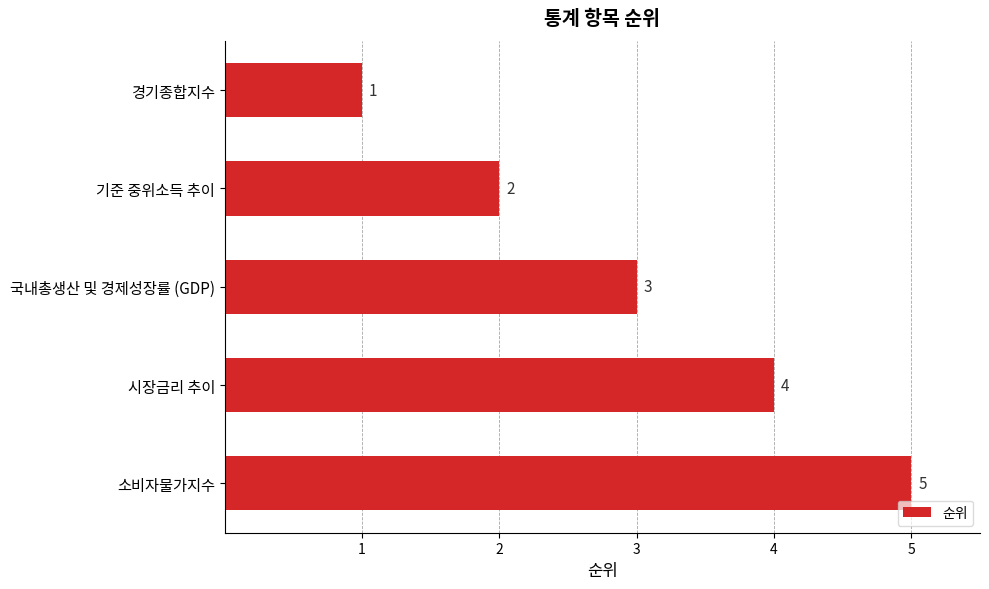

List the labels in order of value, largest first.

소비자물가지수, 시장금리 추이, 국내총생산 및 경제성장률 (GDP), 기준 중위소득 추이, 경기종합지수